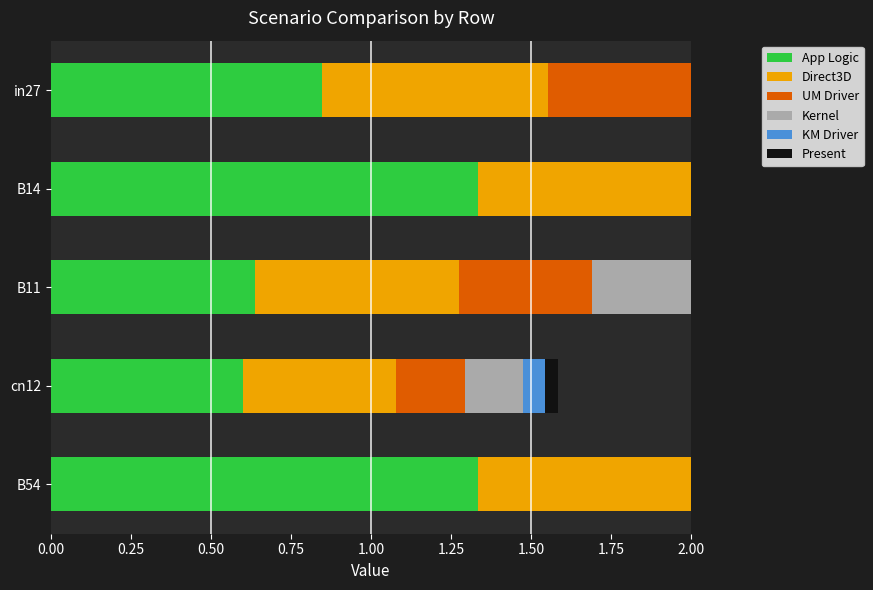

What is the maximum value for Present?

0.7